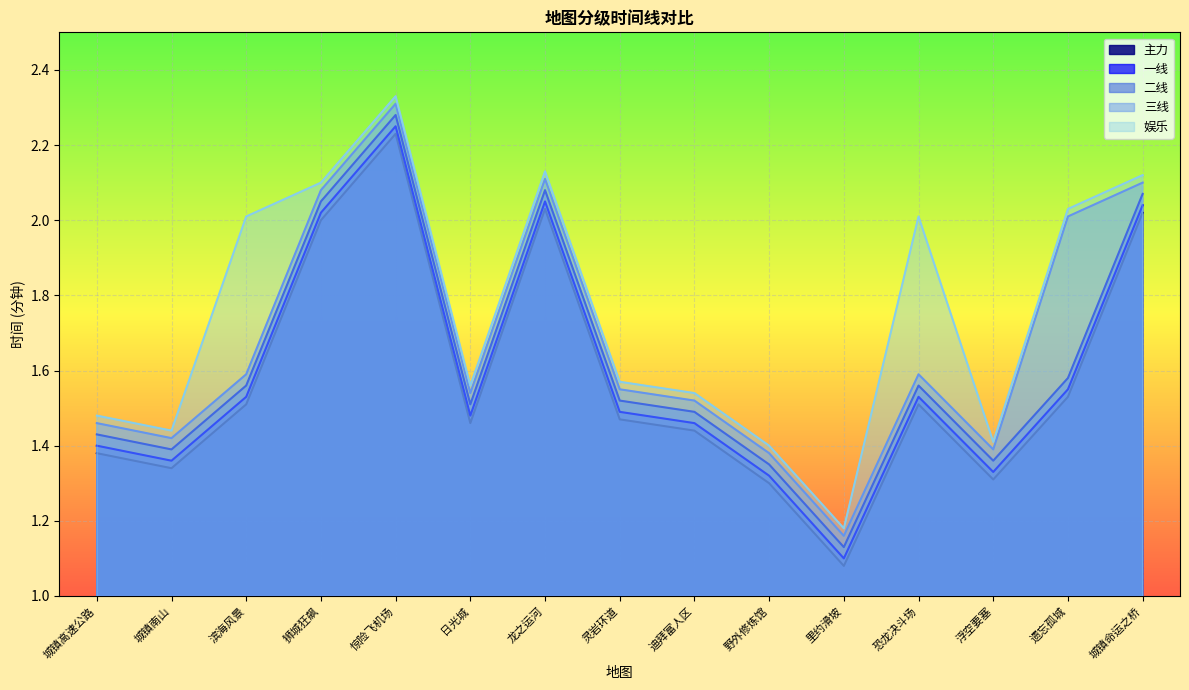

Reading right to left, extract all data points from this chart.

主力: 2.0	1.5	1.3	1.5	1.1	1.3	1.4	1.5	2.0	1.5	2.2	2.0	1.5	1.3	1.4
一线: 2.0	1.6	1.3	1.5	1.1	1.3	1.5	1.5	2.0	1.5	2.2	2.0	1.5	1.4	1.4
二线: 2.1	1.6	1.4	1.6	1.1	1.4	1.5	1.5	2.1	1.5	2.3	2.0	1.6	1.4	1.4
三线: 2.1	2.0	1.4	1.6	1.2	1.4	1.5	1.6	2.1	1.5	2.3	2.1	1.6	1.4	1.5
娱乐: 2.1	2.0	1.4	2.0	1.2	1.4	1.5	1.6	2.1	1.6	2.3	2.1	2.0	1.4	1.5